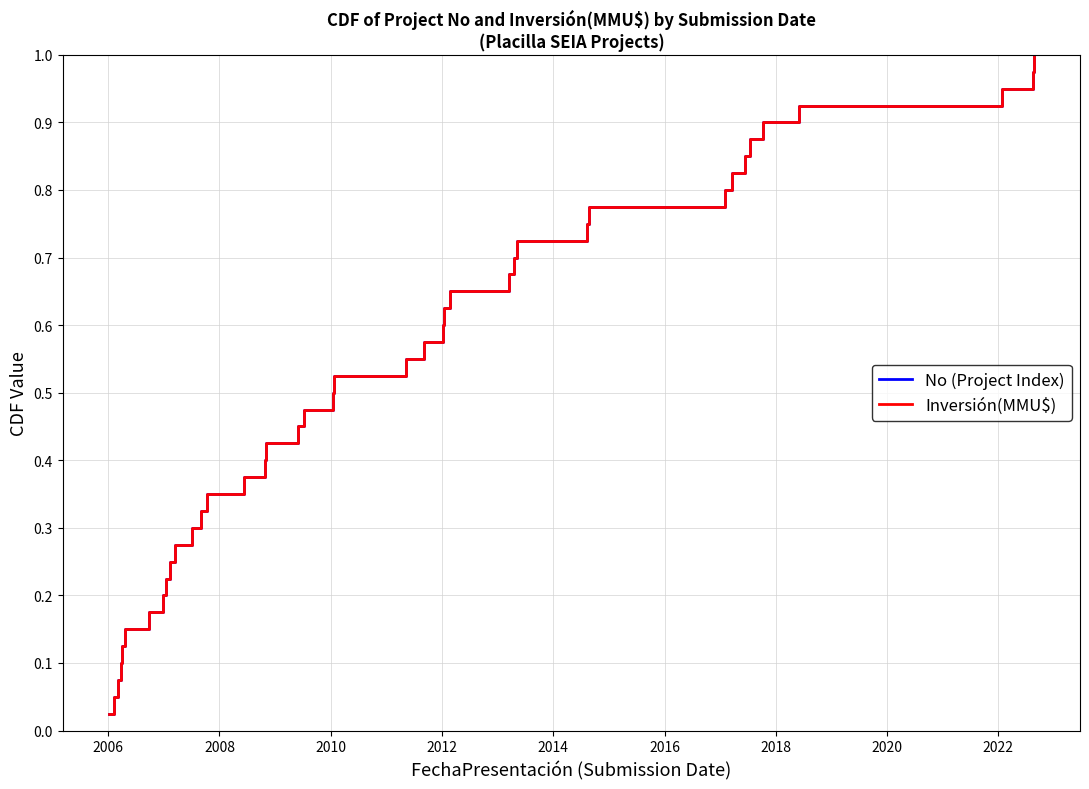

Does the chart display data point markers on the line(s)?

No